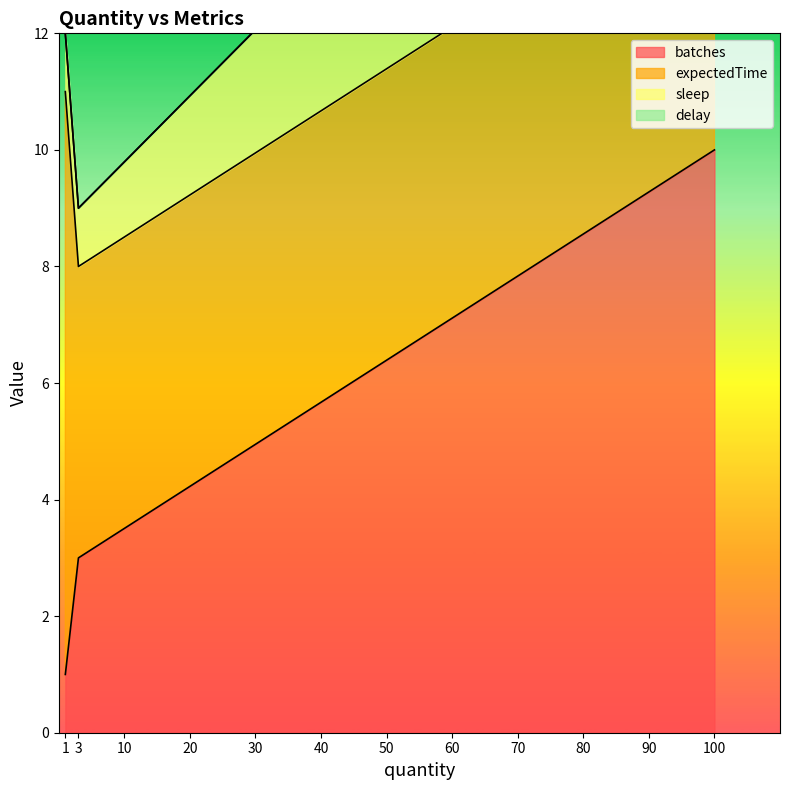

Rank the categories by batches value from lowest to highest.

1, 3, 100